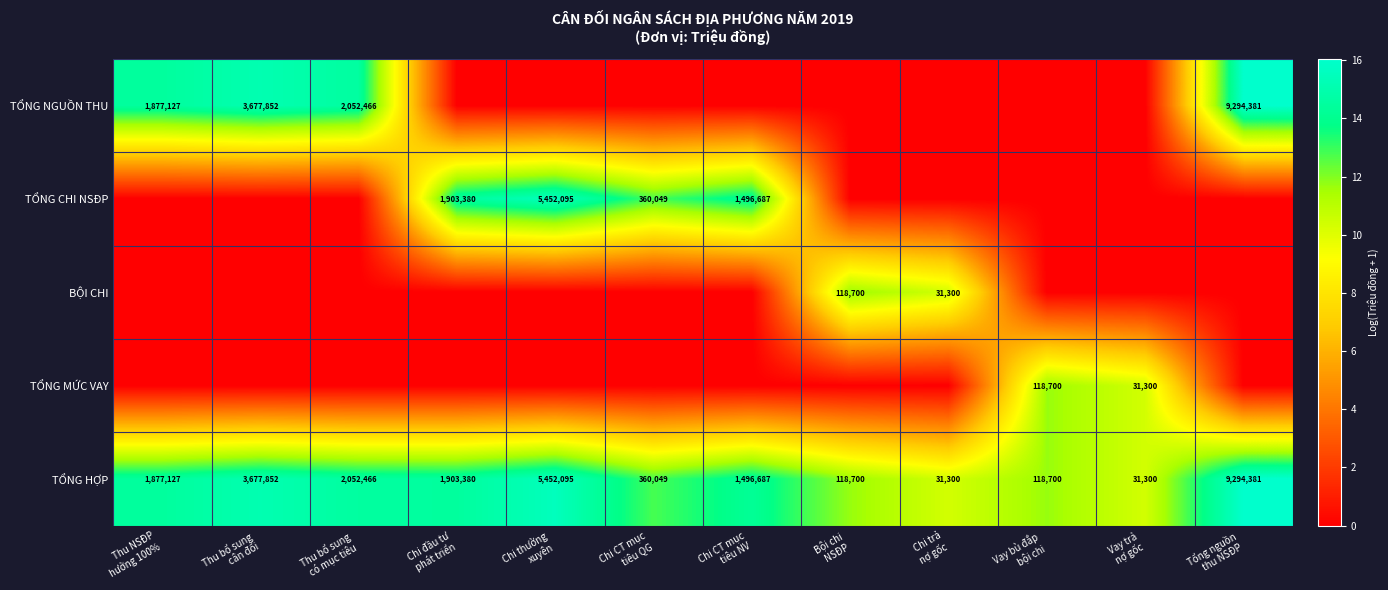

Which has a higher value, Thu NSĐP
hưởng 100% or Thu bổ sung
có mục tiêu?

Thu bổ sung
có mục tiêu